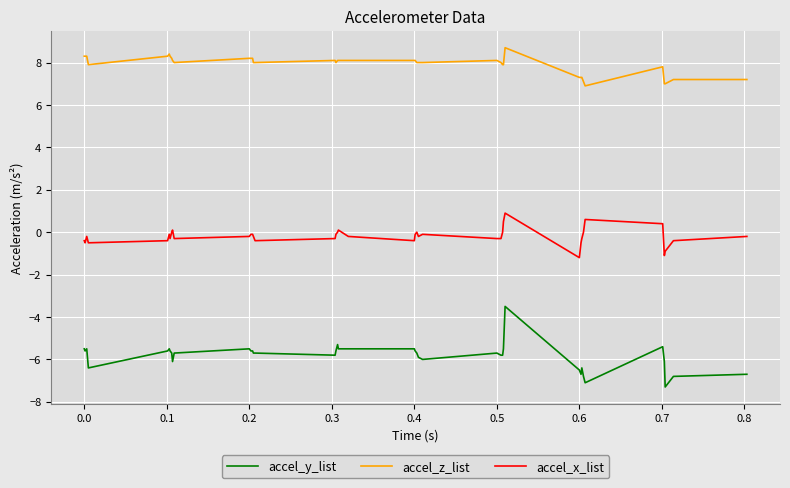

List the series in order of their peak value, lowest first.

accel_y_list, accel_x_list, accel_z_list